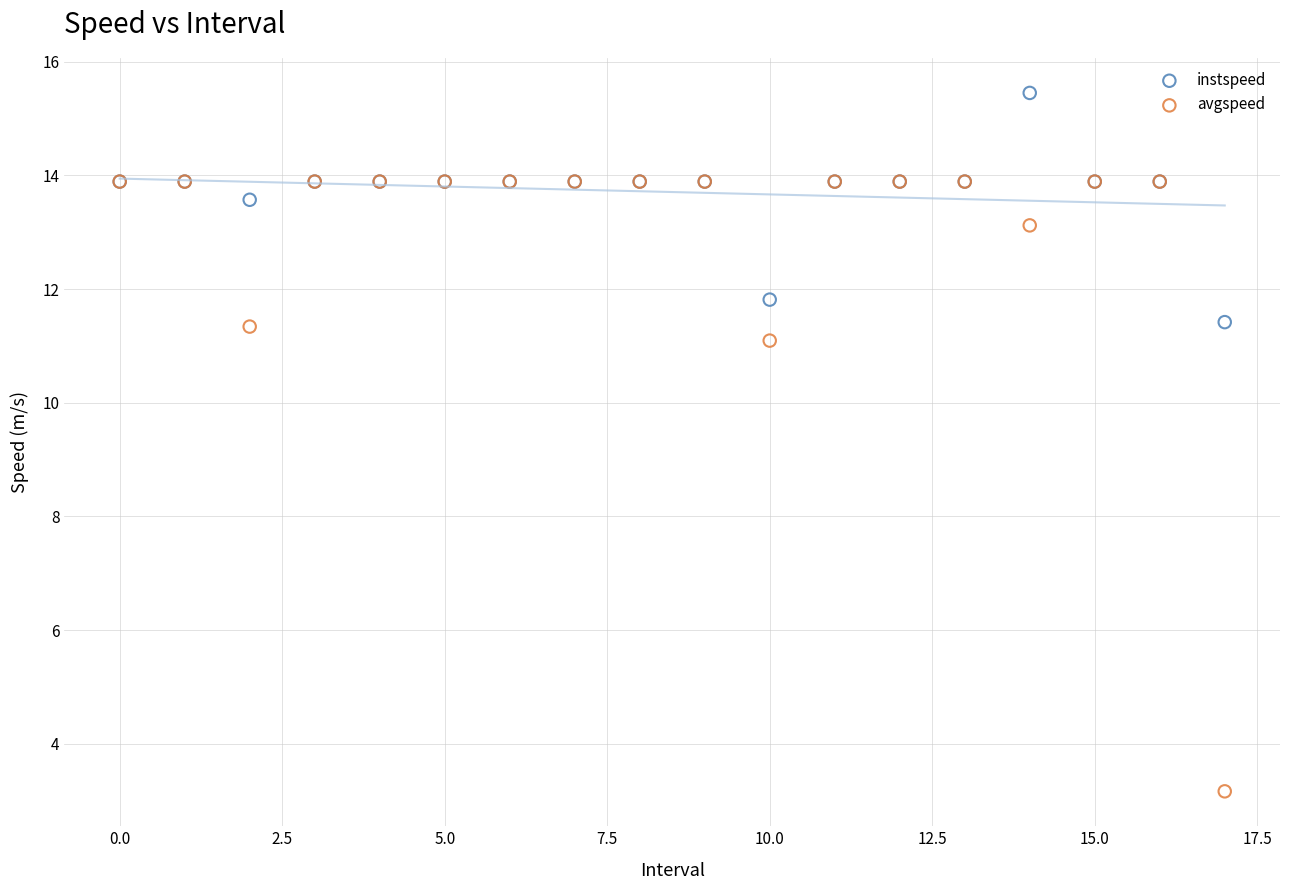

Which series has the widest spread of Y values?

avgspeed